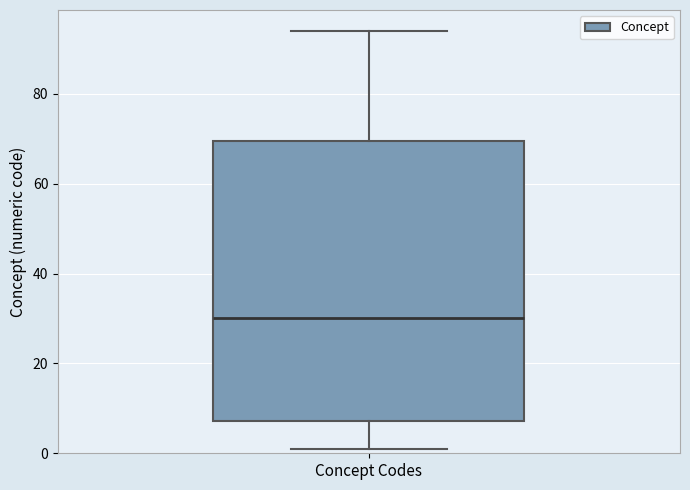

Transcribe this box plot: give where the median line is, the range the box spans, and where the two whiskers end, as read against the y-axis. The values are not printed on the chart, so give them approximately, as read against the axis.

median 30, box 8 to 70, whiskers 2 to 94